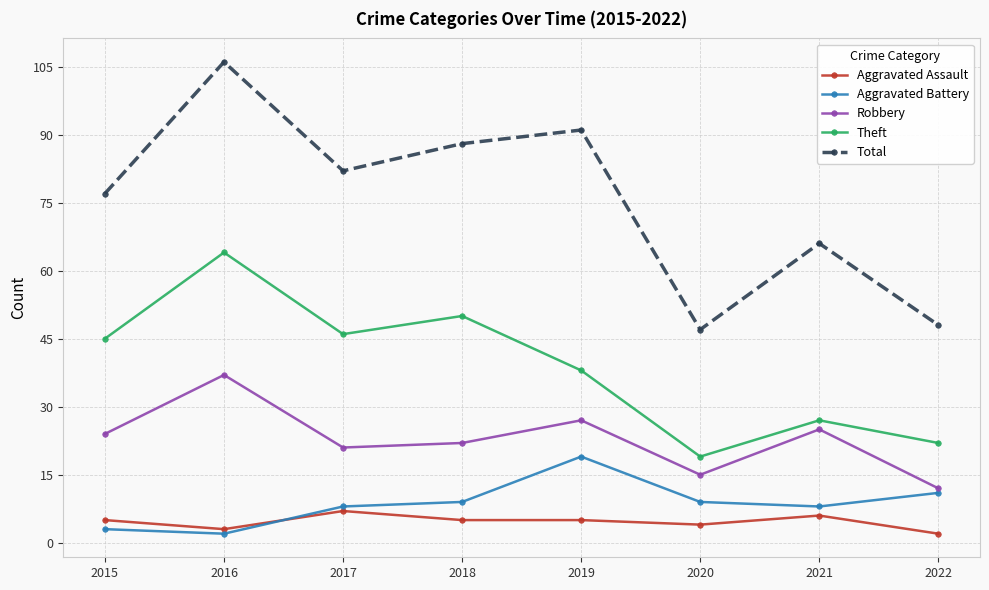

Reading left to right, transcribe all the data shown in this chart.

Aggravated Assault: 5	3	7	5	5	4	6	2
Aggravated Battery: 3	2	8	9	19	9	8	11
Robbery: 24	37	21	22	27	15	25	12
Theft: 45	64	46	50	38	19	27	22
Total: 77	106	82	88	91	47	66	48